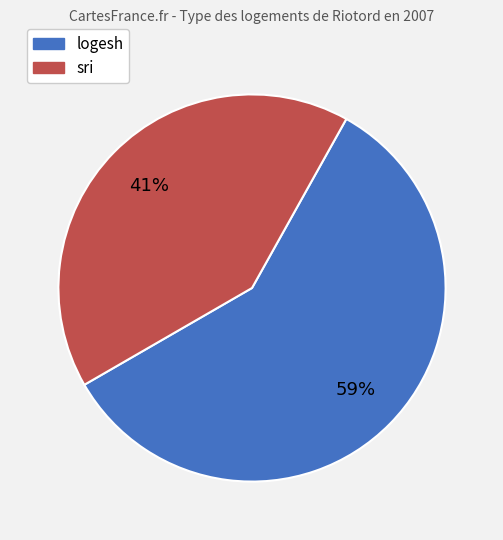

Is the sum of sri and logesh greater than half?

Yes